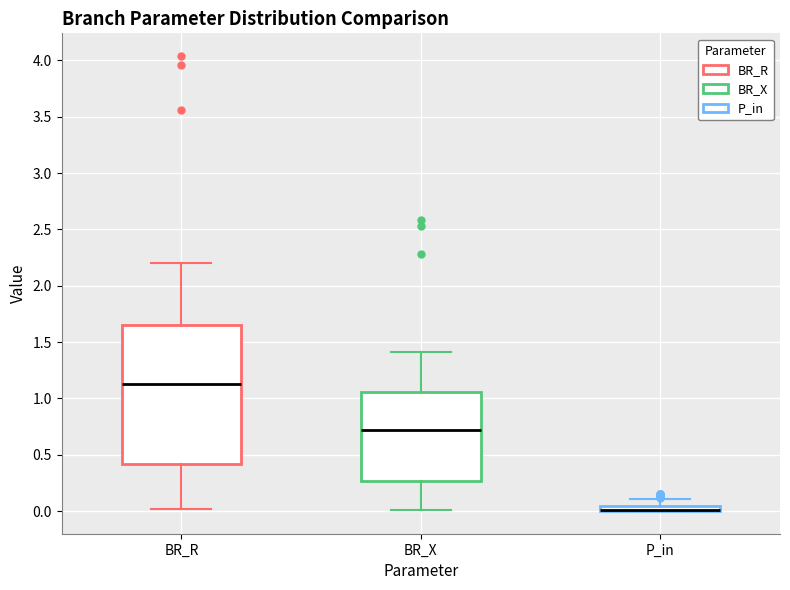

Which box is the tallest, from its lower edge to its upper edge?

BR_R